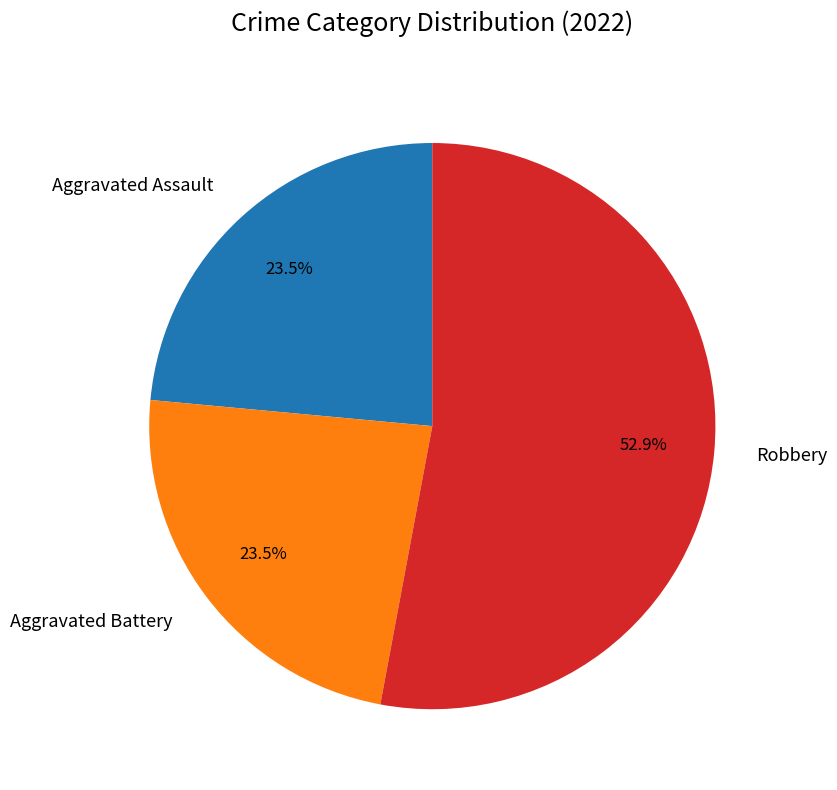

How many slices are in this pie chart?

3